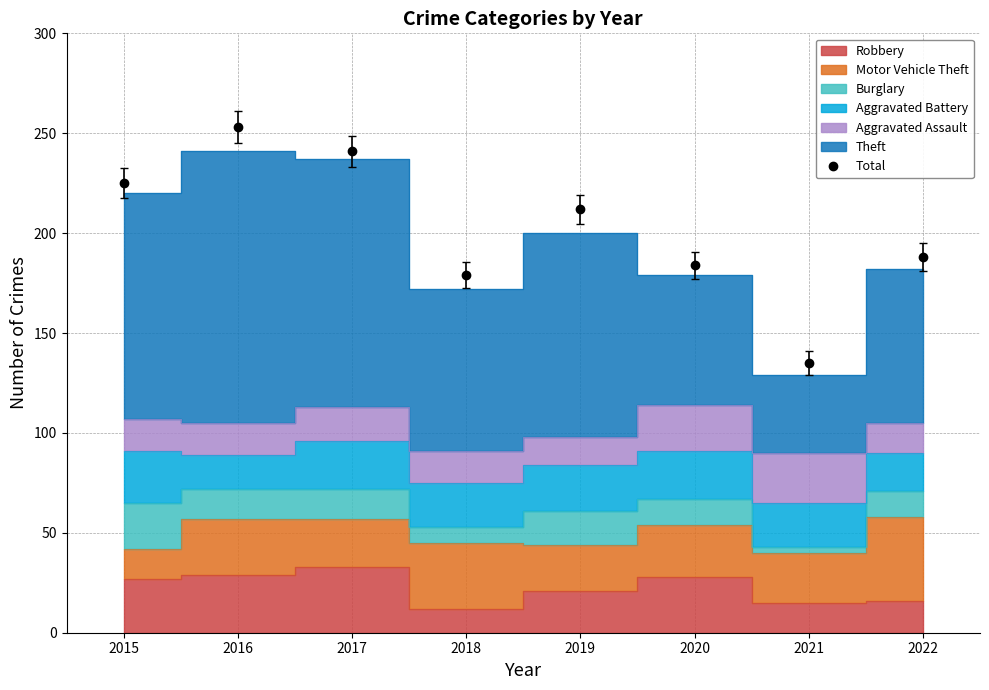

What is the value of the 3rd point from the left?

241